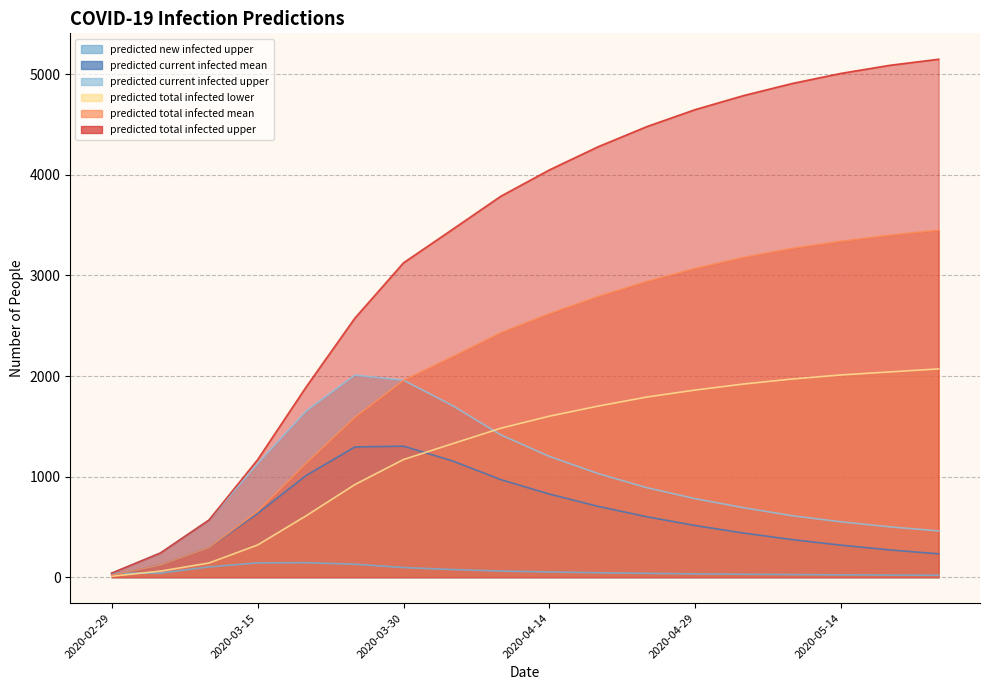

How many lines are shown in the chart?

6